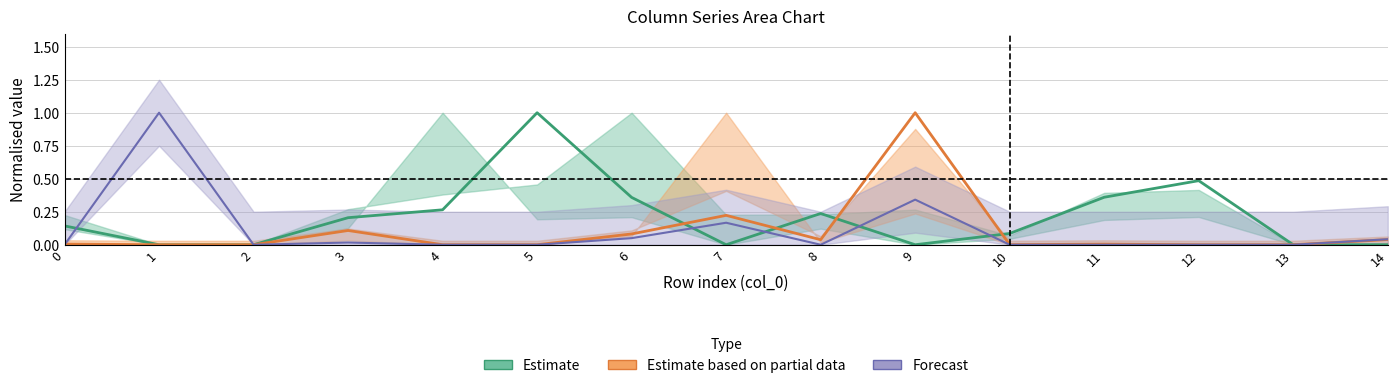

Where is Estimate nearest to the value 0?

1